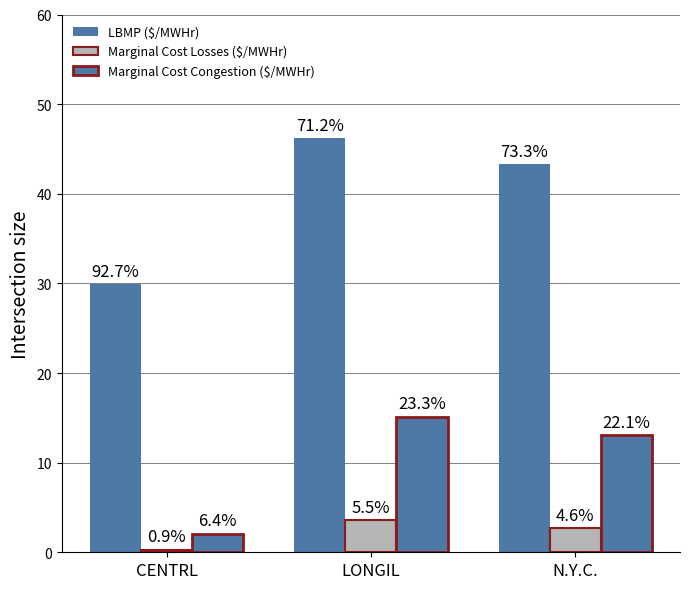

True or false: Marginal Cost Congestion ($/MWHr) has a value of 7.7 at N.Y.C..

False